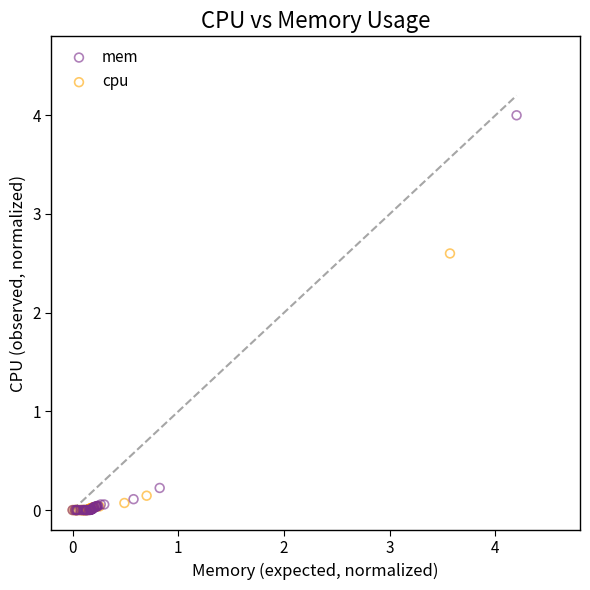

Which series reaches the maximum Y coordinate?

mem